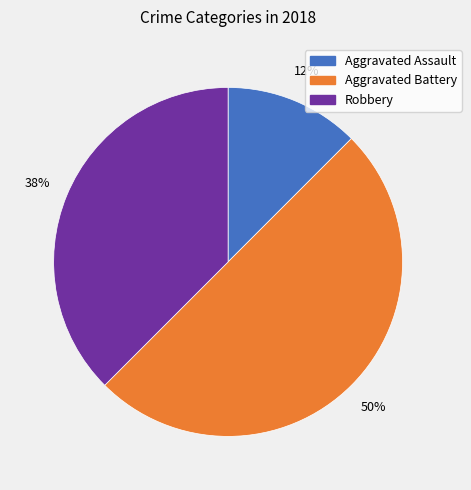

How many segments does this pie chart have?

3